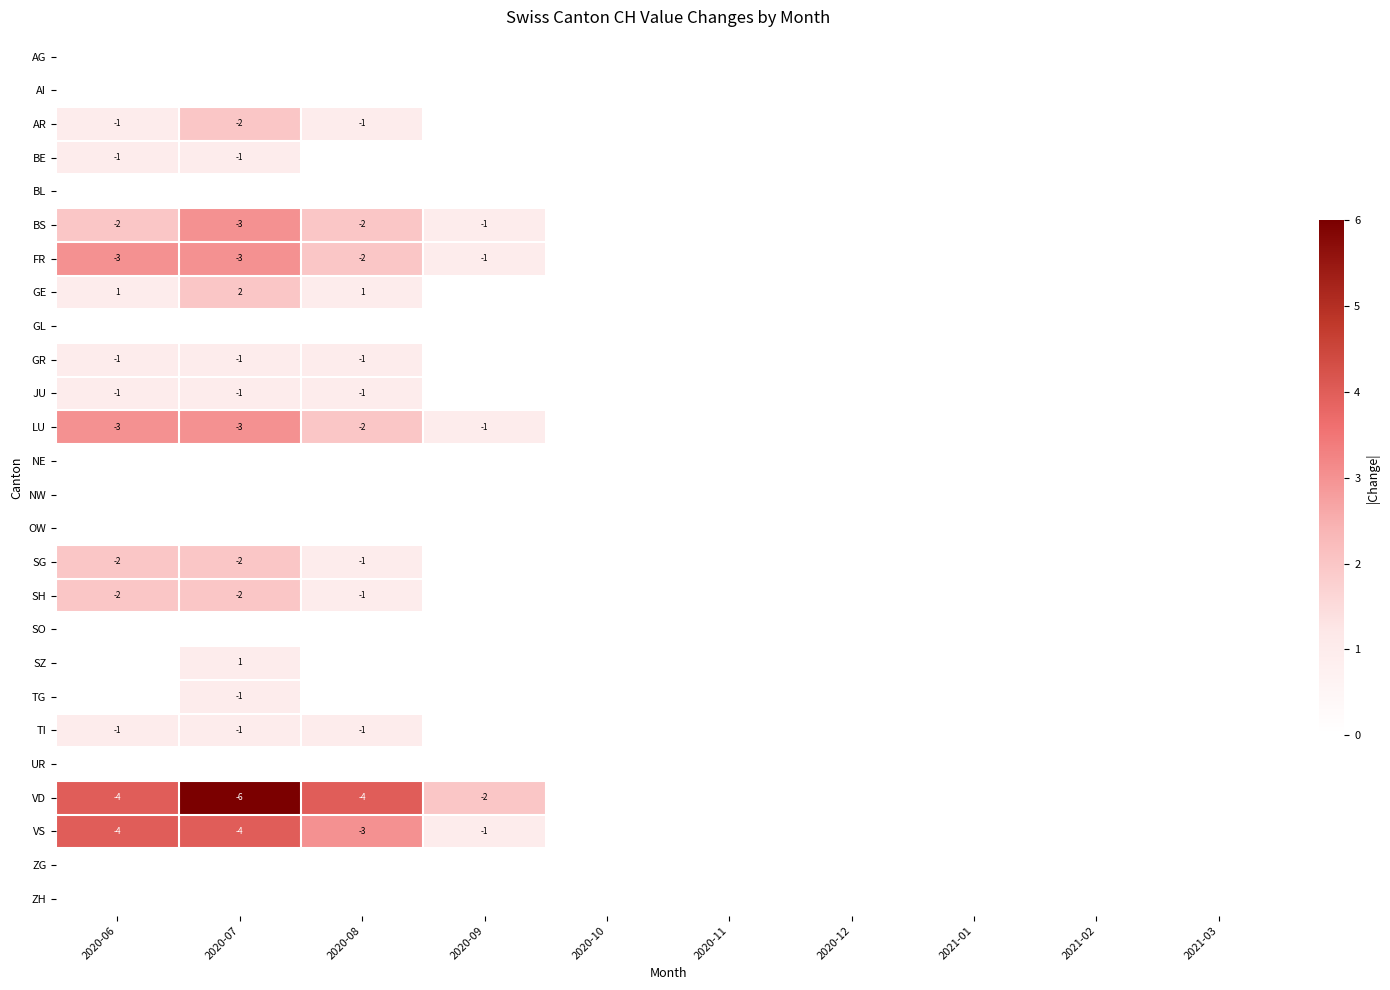

Is it true that BE equals -1 at 2020-07?

True